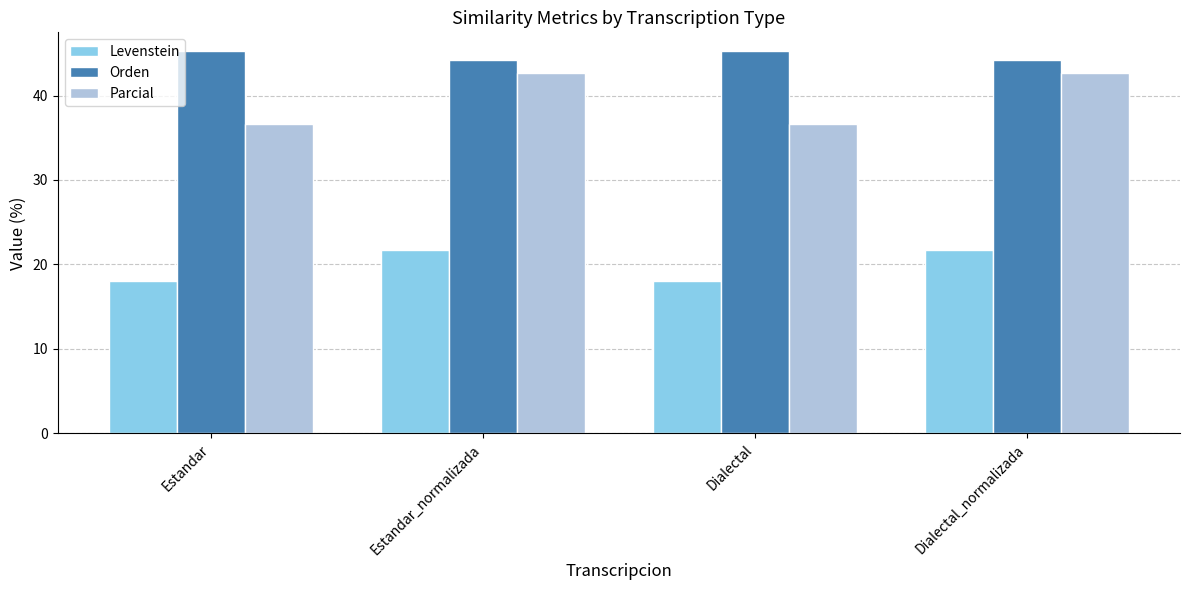

The value of Orden at Dialectal is 64.8. True or false?

False